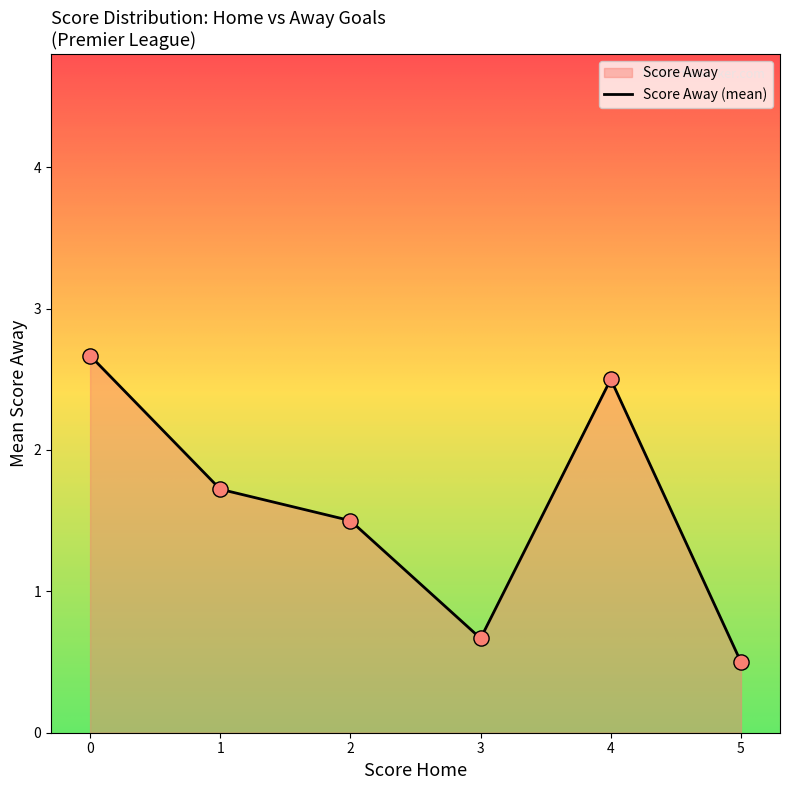

Approximately how many times larger is the value at 4 compared to 1?

1.5